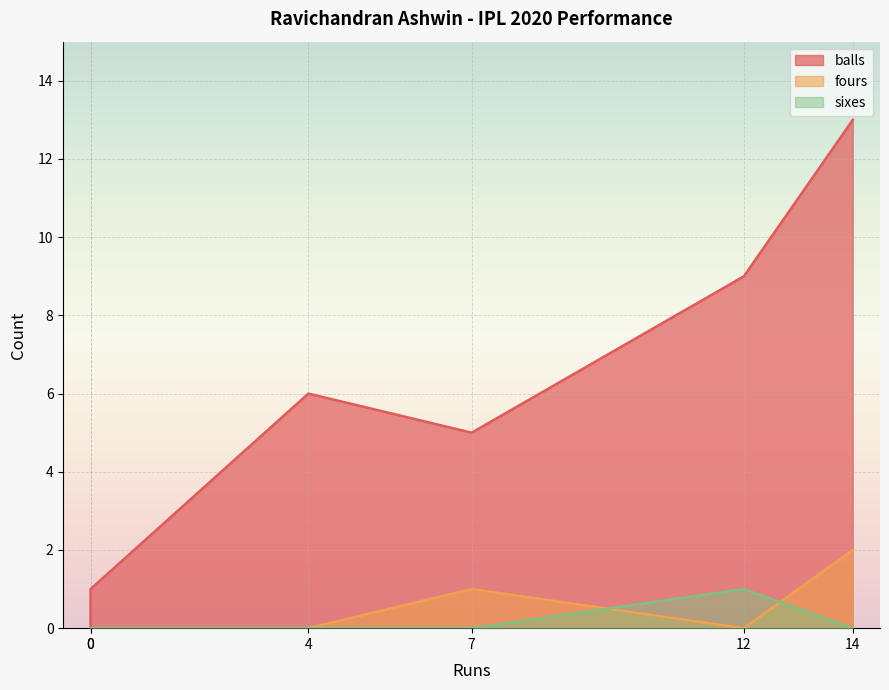

What is the total value across all series at 14?

15